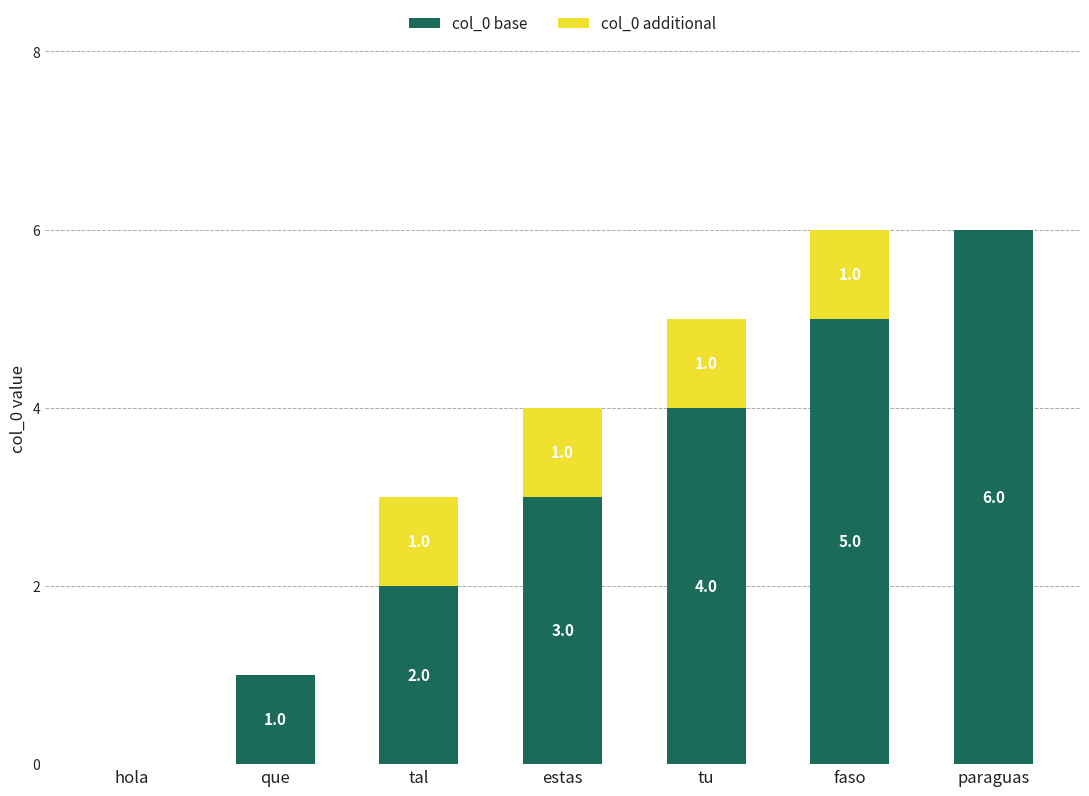

What is the total value across all series at tal?

3